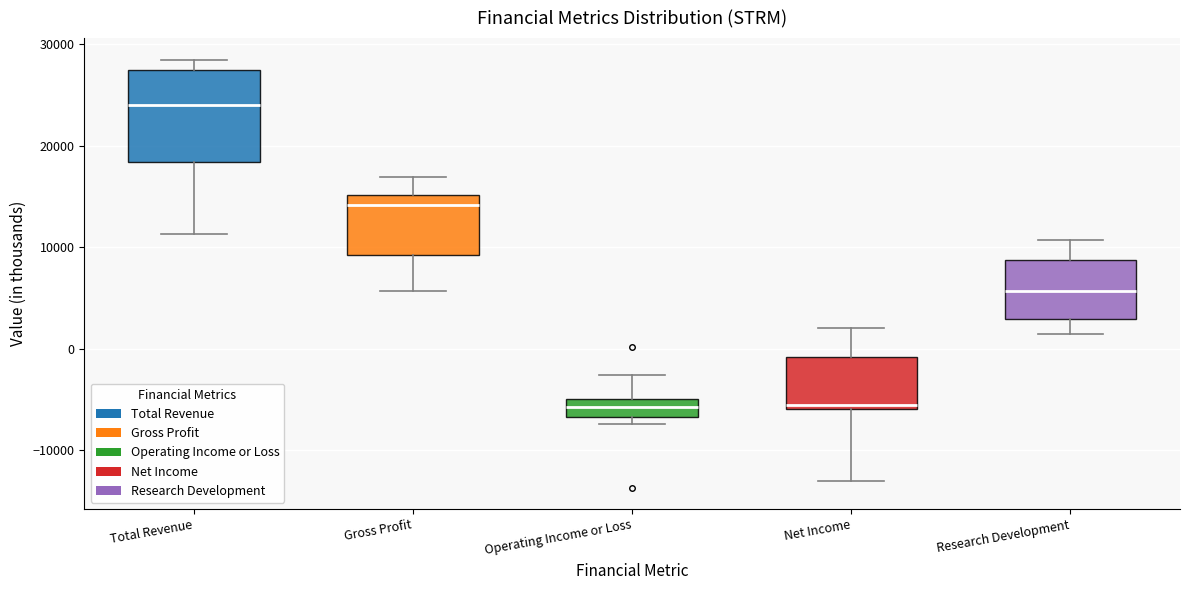

Where is the upper edge of the box for Research Development on the y-axis? The values are not printed on the chart, so give them approximately, as read against the axis.

9000